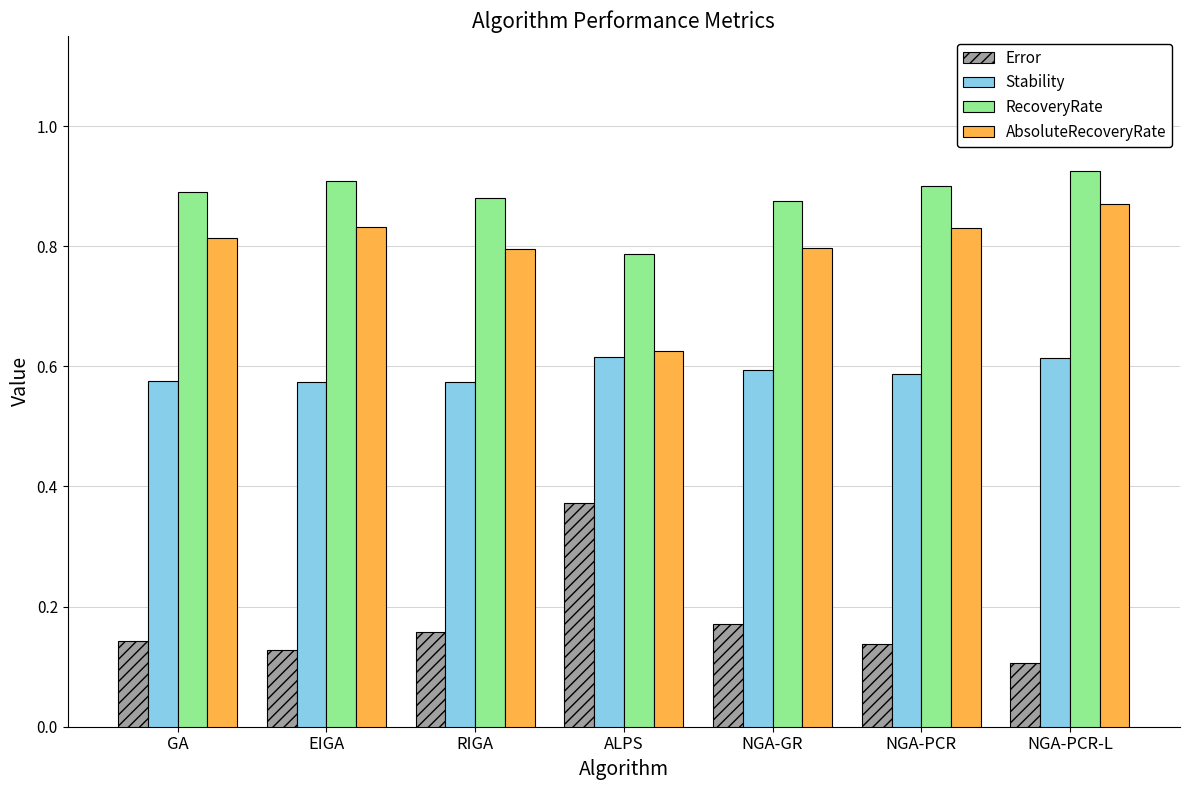

Which category has the lowest value across all series?

NGA-PCR-L